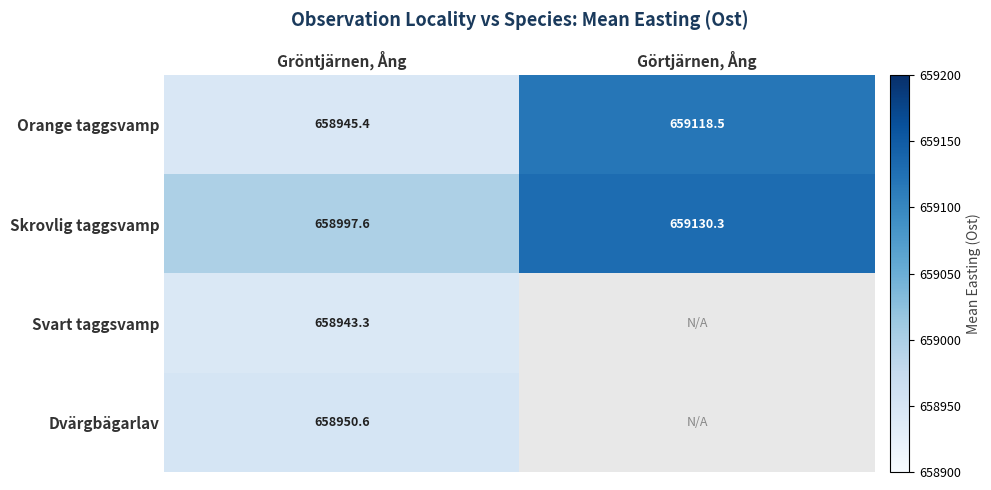

At which label is Orange taggsvamp closest to 659031?

Gröntjärnen, Ång